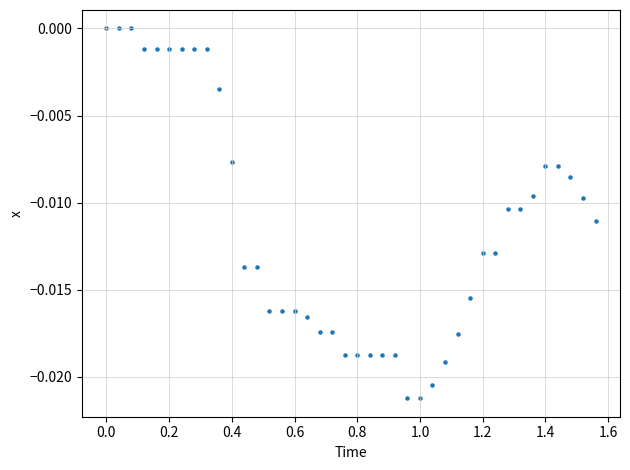

What is the range of X values (max minus min)?

1.6